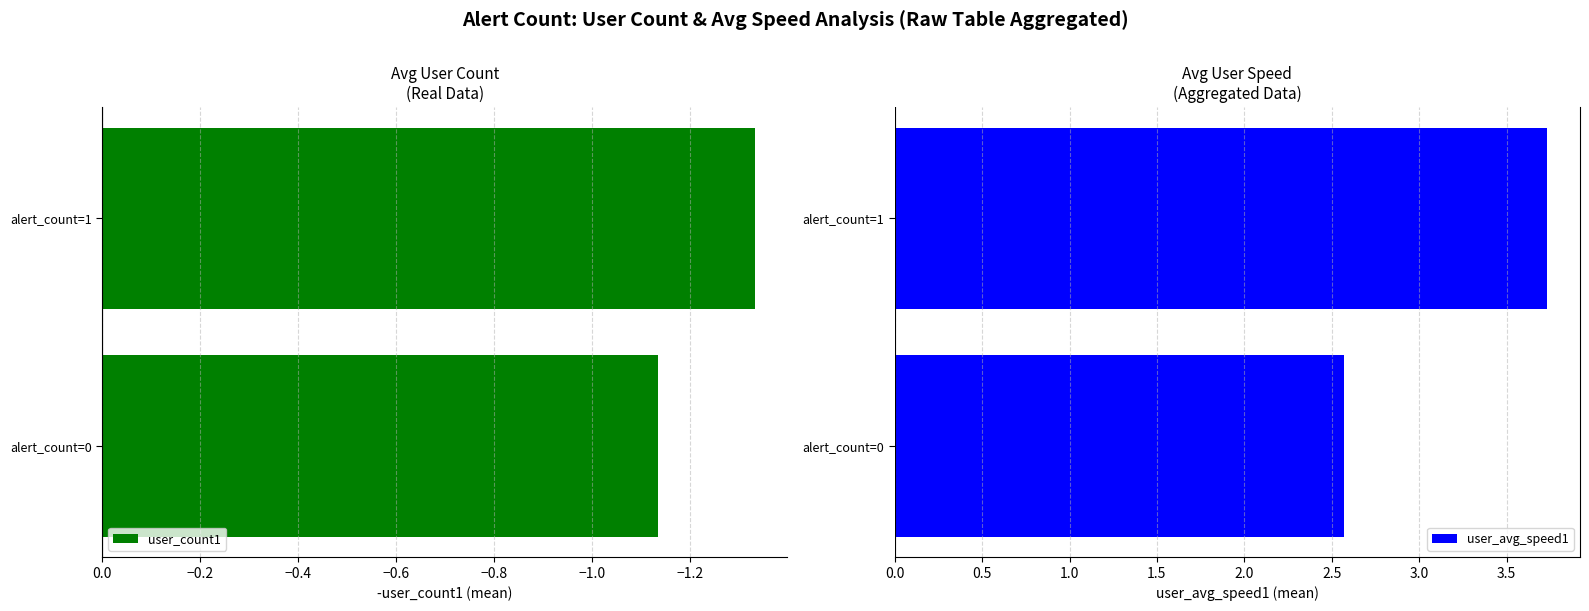

Where is user_count1 nearest to the value -1?

alert_count=0